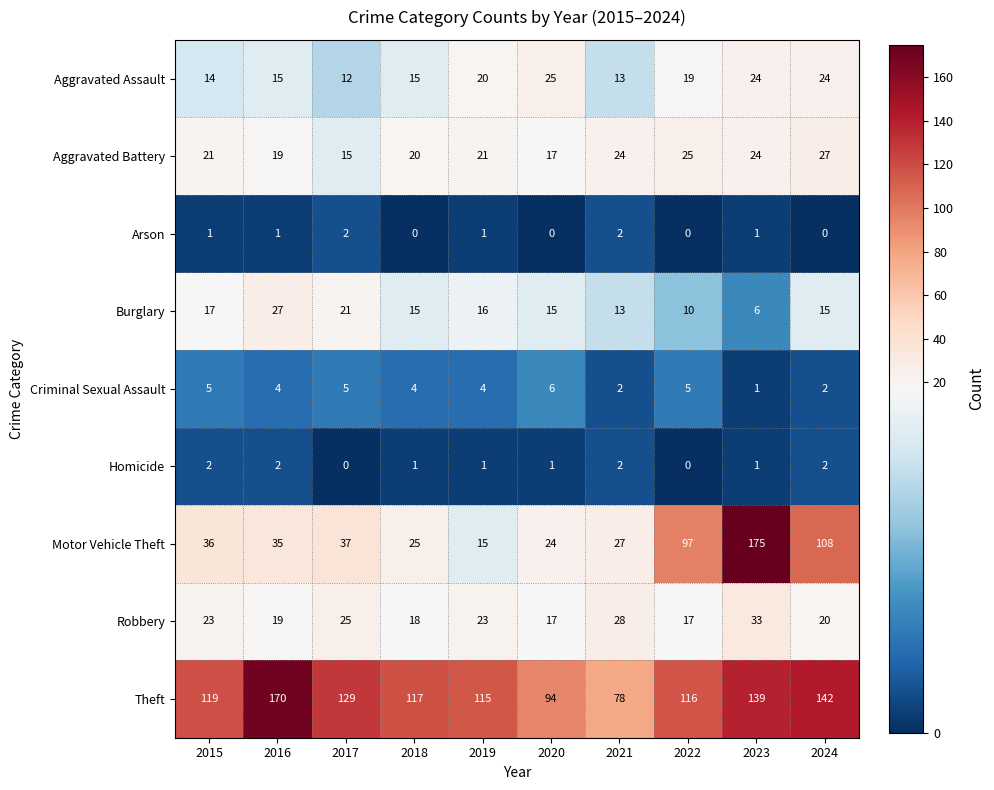

What is the maximum value for Aggravated Battery?

27